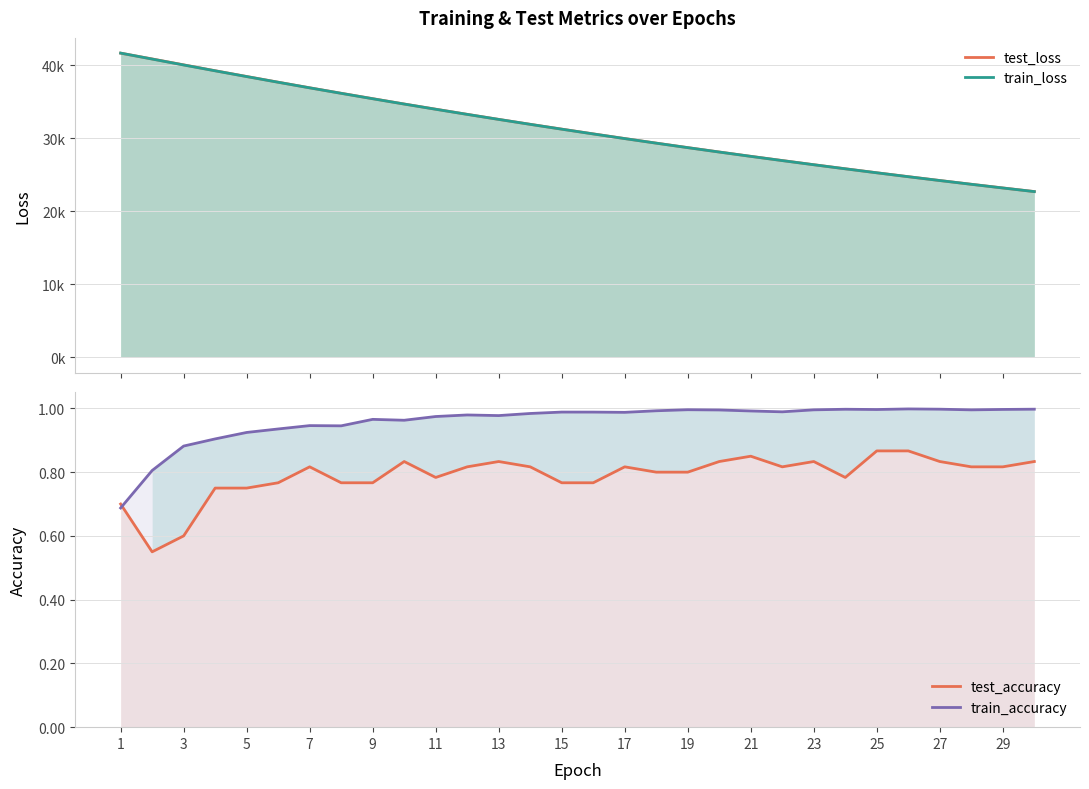

How many data points in test_loss are less than 31281?

15